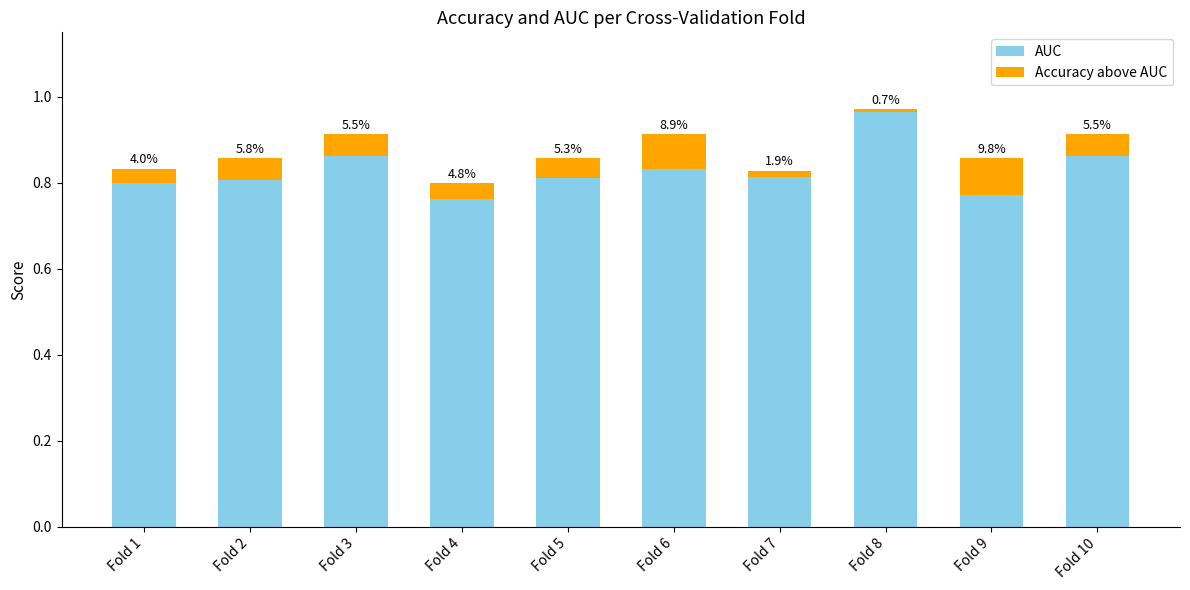

What are all the series names shown in the legend?

AUC, Accuracy above AUC